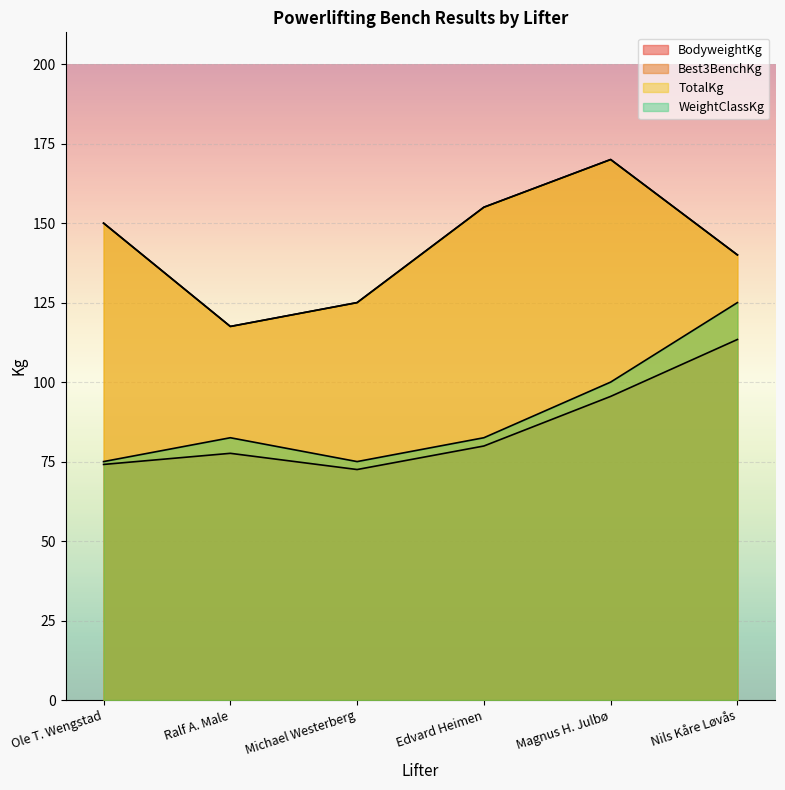

Reading right to left, what are all the values shown in this chart?

BodyweightKg: Nils Kåre Løvås=113.4	Magnus H. Julbø=95.5	Edvard Heimen=79.9	Michael Westerberg=72.5	Ralf A. Male=77.6	Ole T. Wengstad=74.1
Best3BenchKg: Nils Kåre Løvås=140.0	Magnus H. Julbø=170.0	Edvard Heimen=155.0	Michael Westerberg=125.0	Ralf A. Male=117.5	Ole T. Wengstad=150.0
TotalKg: Nils Kåre Løvås=140.0	Magnus H. Julbø=170.0	Edvard Heimen=155.0	Michael Westerberg=125.0	Ralf A. Male=117.5	Ole T. Wengstad=150.0
WeightClassKg: Nils Kåre Løvås=125.0	Magnus H. Julbø=100.0	Edvard Heimen=82.5	Michael Westerberg=75.0	Ralf A. Male=82.5	Ole T. Wengstad=75.0